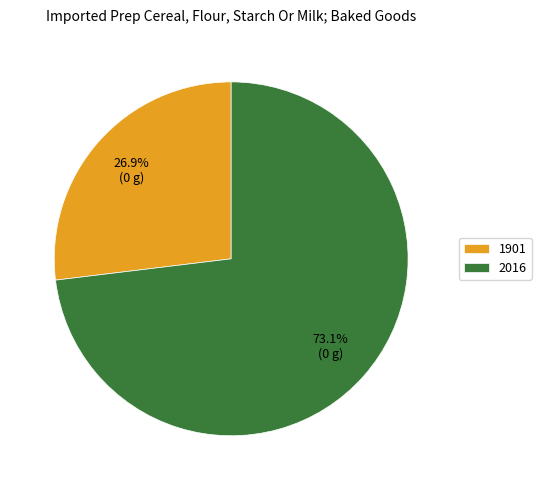

Between 2016 and 1901, which is larger?

2016